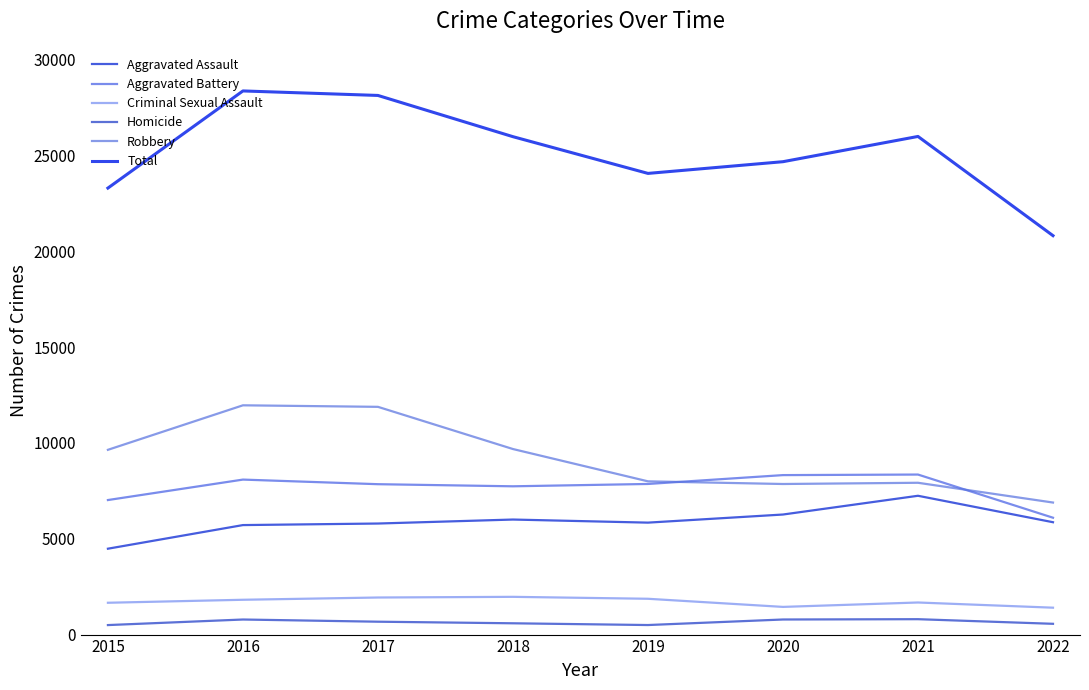

True or false: Aggravated Battery has more than 1 points higher than both neighbors.

True